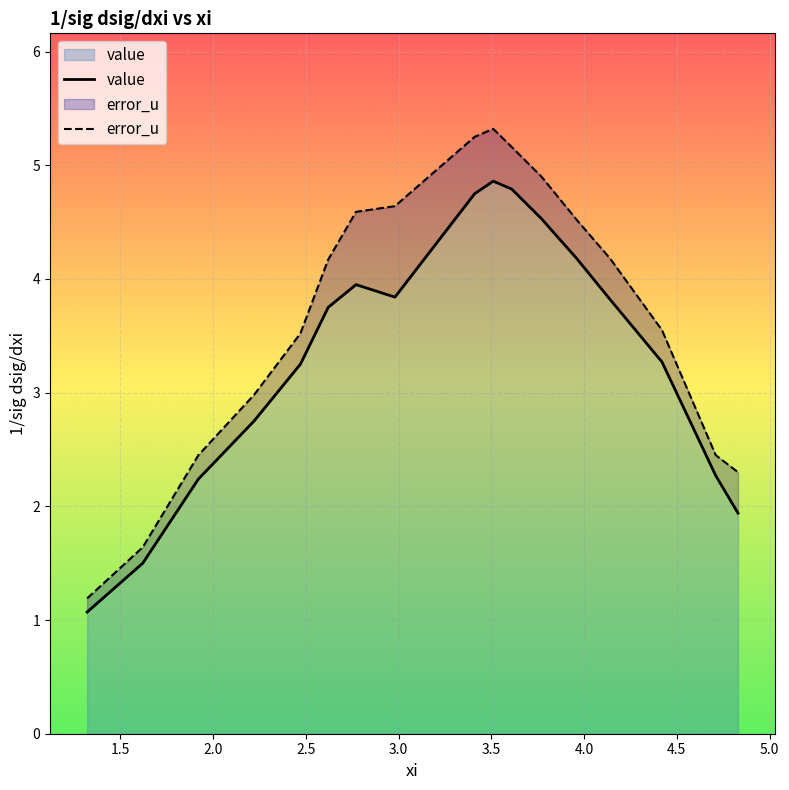

Does the chart display data point markers on the line(s)?

No